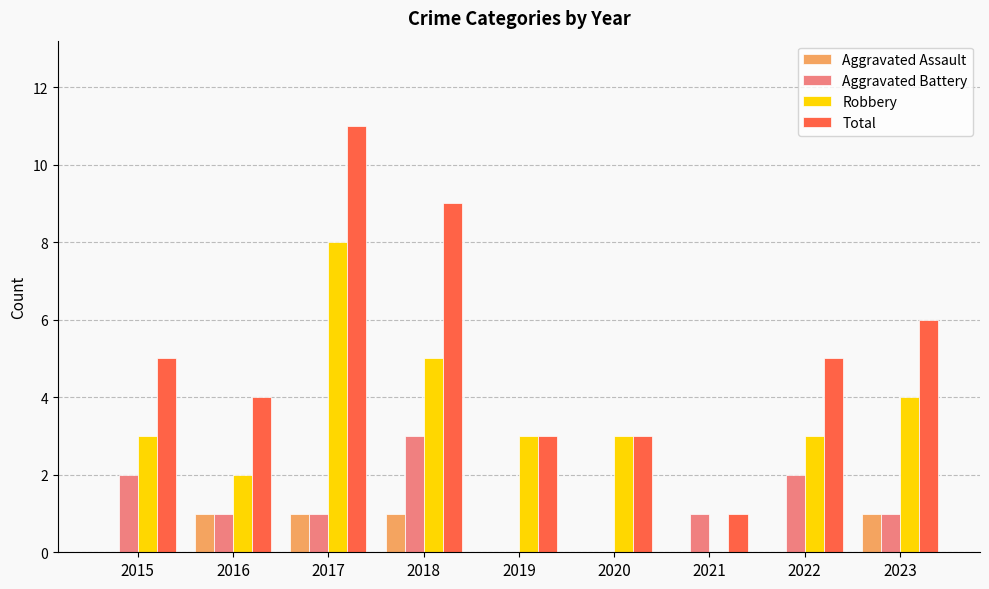

Which category has the highest value in the Total series?

2017